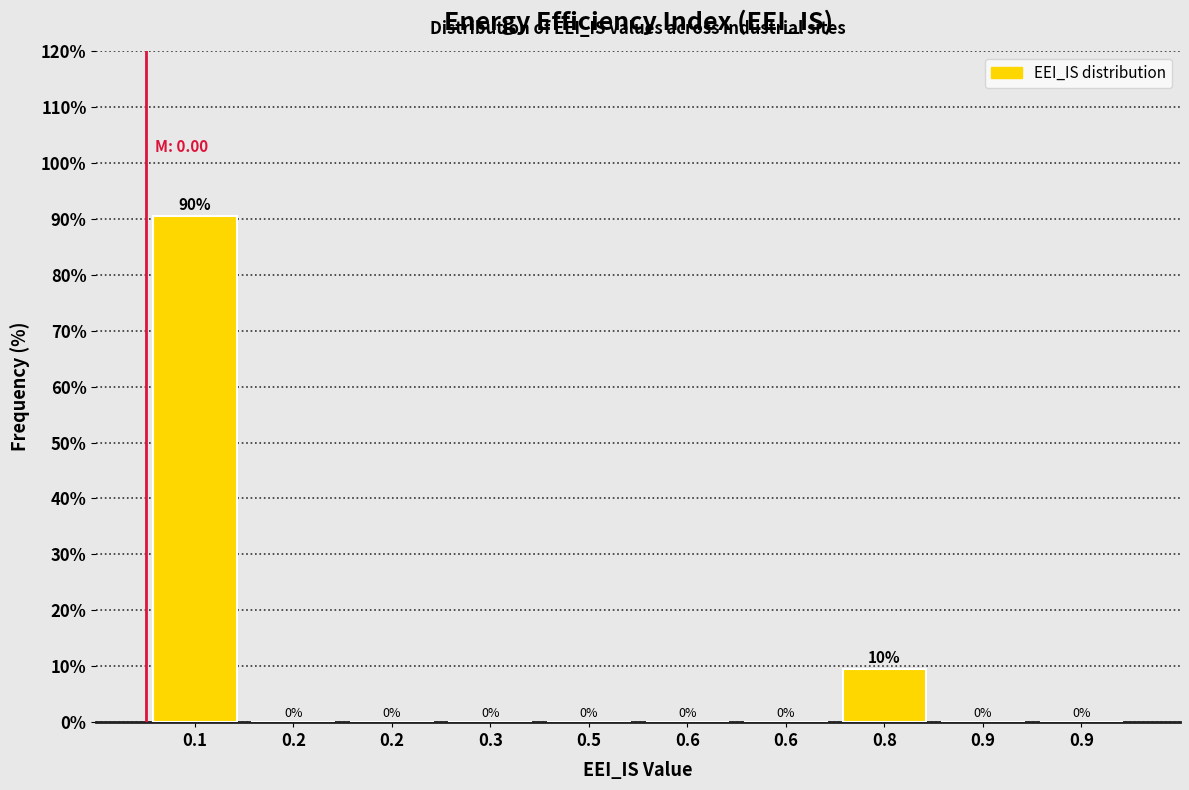

How many values exceed 0?

2